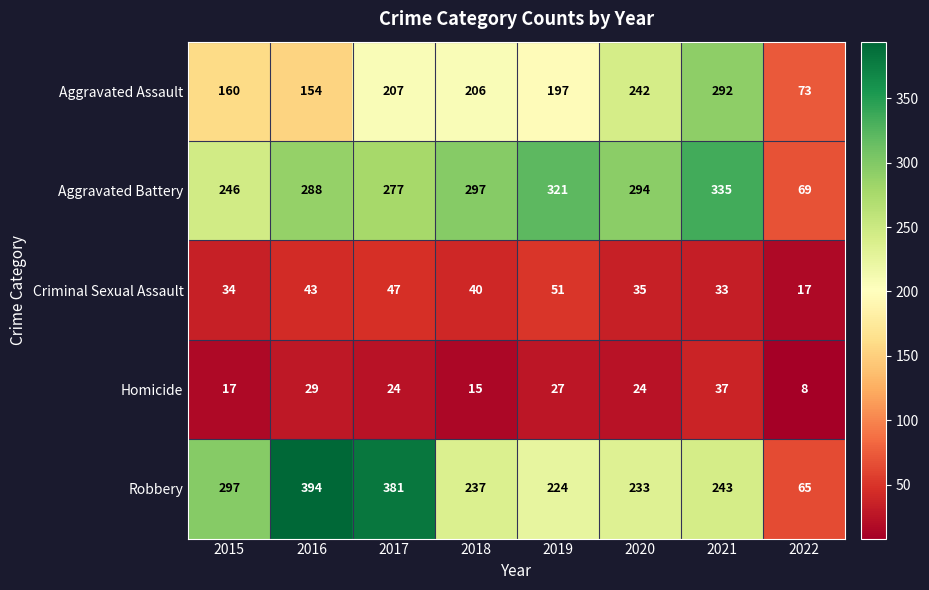

The value of Aggravated Assault at 2021 is 292. True or false?

True